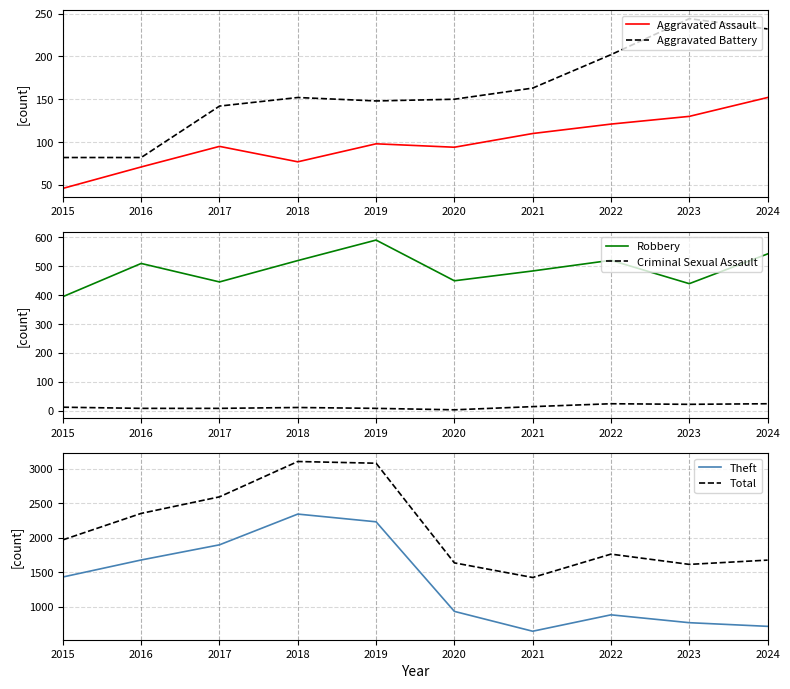

What are all the series names shown in the legend?

Aggravated Assault, Aggravated Battery, Robbery, Criminal Sexual Assault, Theft, Total